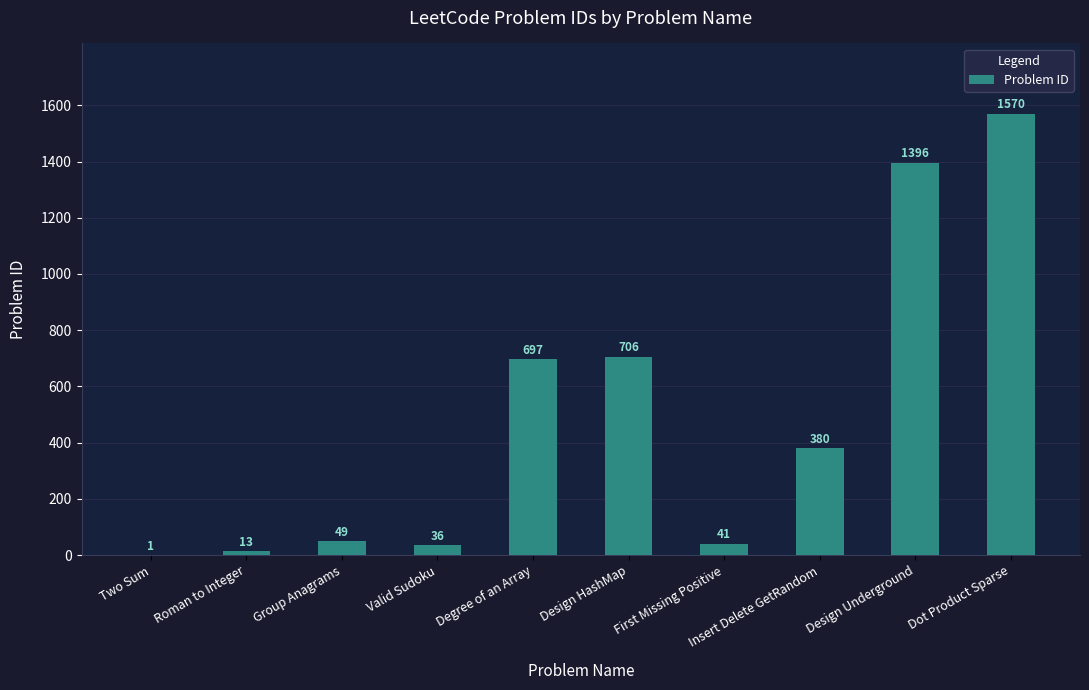

What is the sum of the values at Degree of an Array and Insert Delete GetRandom?

1077